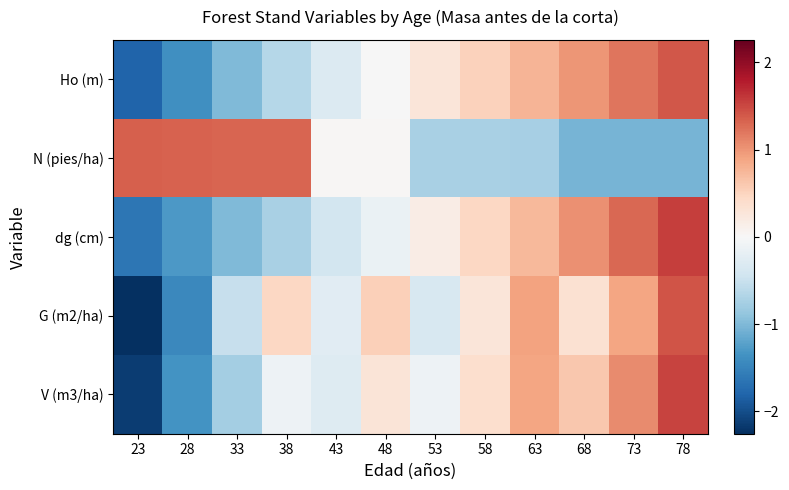

Reading right to left, extract all data points from this chart.

Ho (m): 78=1.4	73=1.2	68=1.0	63=0.8	58=0.5	53=0.3	48=-0.0	43=-0.3	38=-0.6	33=-1.0	28=-1.4	23=-1.8
N (pies/ha): 78=-1.1	73=-1.1	68=-1.0	63=-0.7	58=-0.7	53=-0.7	48=0.0	43=0.0	38=1.3	33=1.3	28=1.3	23=1.3
dg (cm): 78=1.6	73=1.3	68=1.0	63=0.7	58=0.5	53=0.2	48=-0.1	43=-0.4	38=-0.7	33=-1.0	28=-1.3	23=-1.6
G (m2/ha): 78=1.4	73=0.9	68=0.3	63=0.9	58=0.3	53=-0.4	48=0.5	43=-0.2	38=0.5	33=-0.5	28=-1.5	23=-2.3
V (m3/ha): 78=1.5	73=1.1	68=0.6	63=0.9	58=0.4	53=-0.1	48=0.3	43=-0.3	38=-0.1	33=-0.8	28=-1.4	23=-2.1